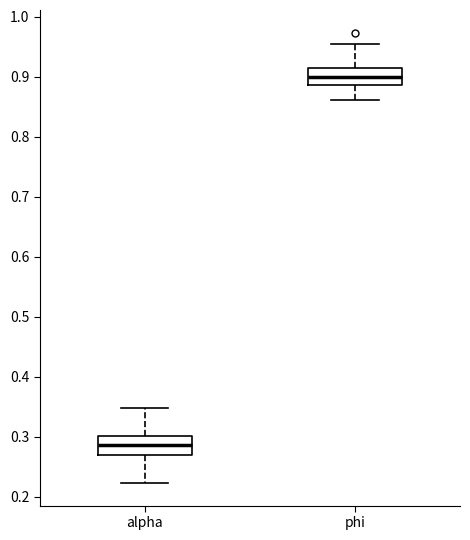

Where does the lower whisker of the box for phi end on the y-axis? The values are not printed on the chart, so give them approximately, as read against the axis.

0.86